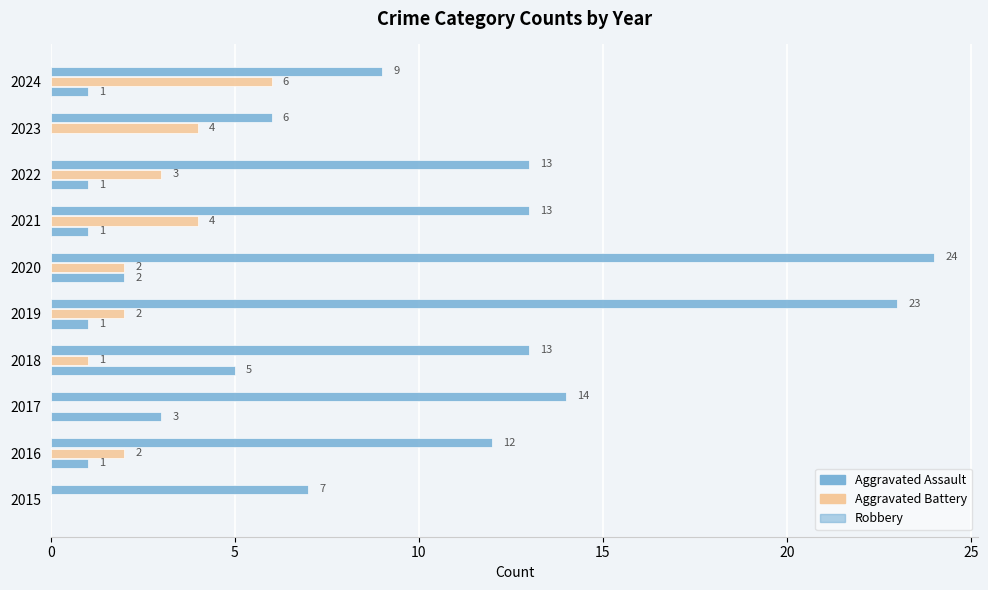

How many positive values does the Aggravated Battery series have?

8